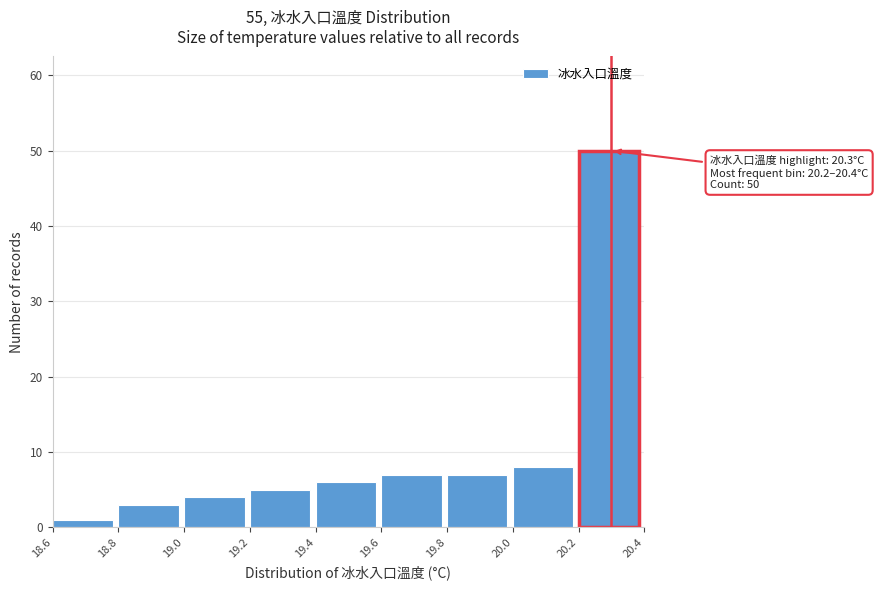

Over which range of the x-axis is the bar tallest?

20.2 to 20.4